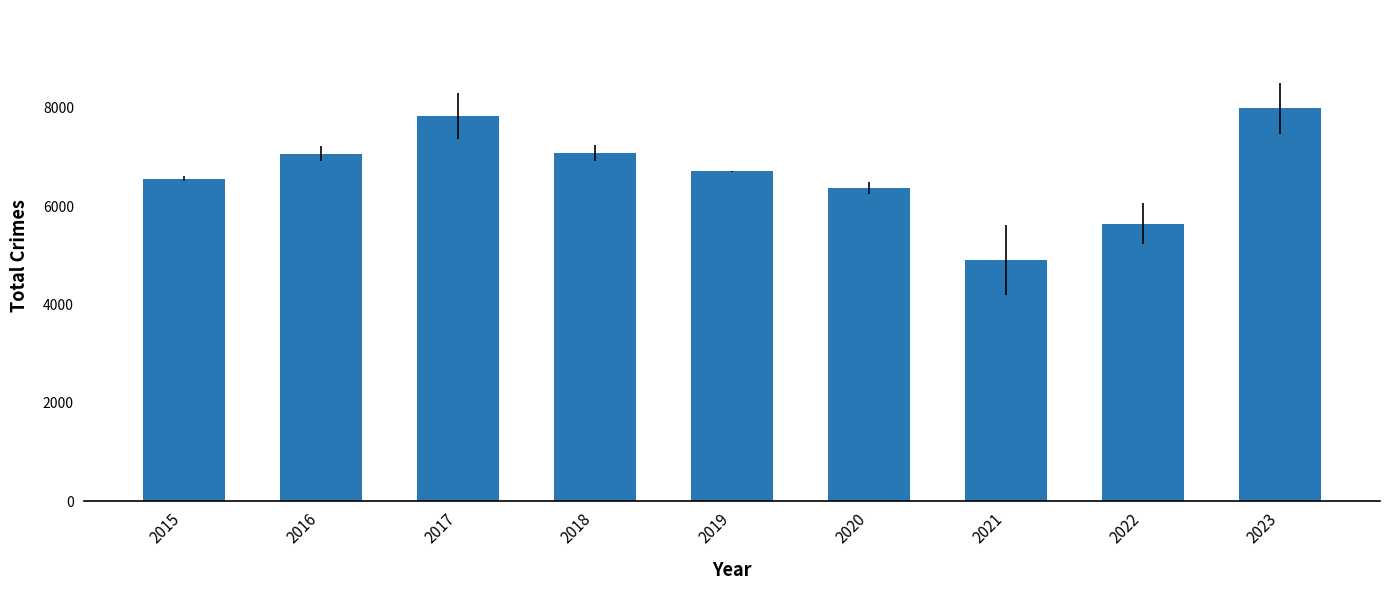

The chart shows a value of 7754 at 2021. True or false?

False